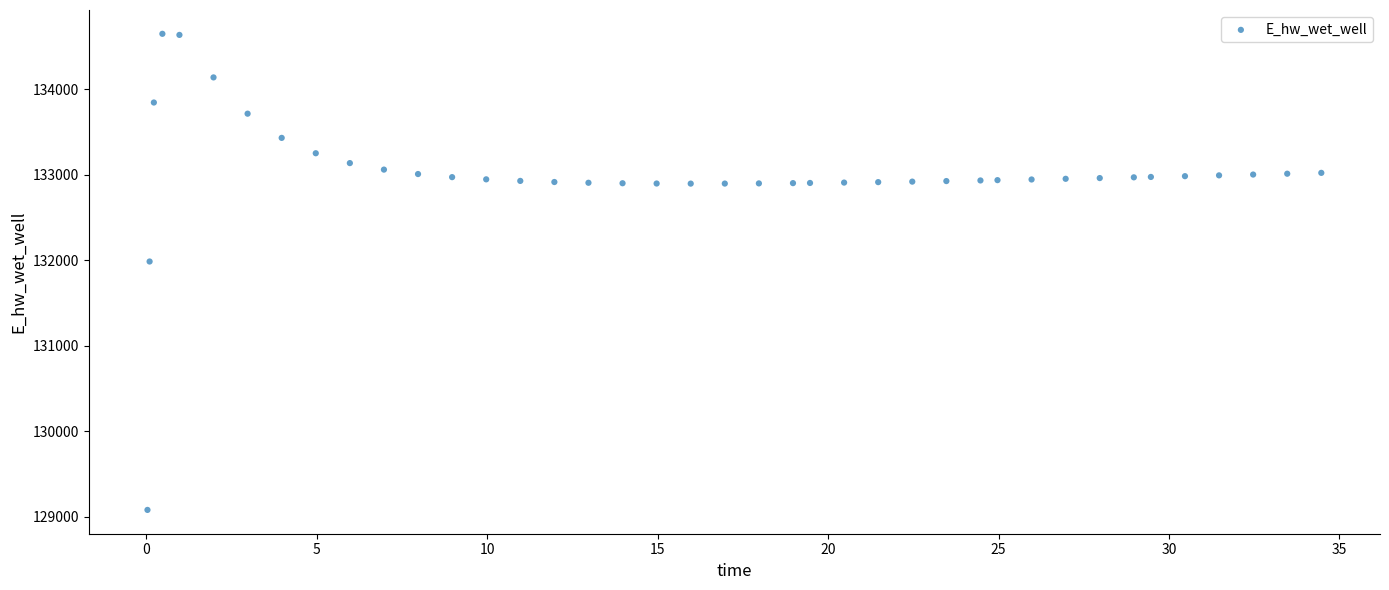

What Y value in the scatter plot is closest to 131863?

131984.2